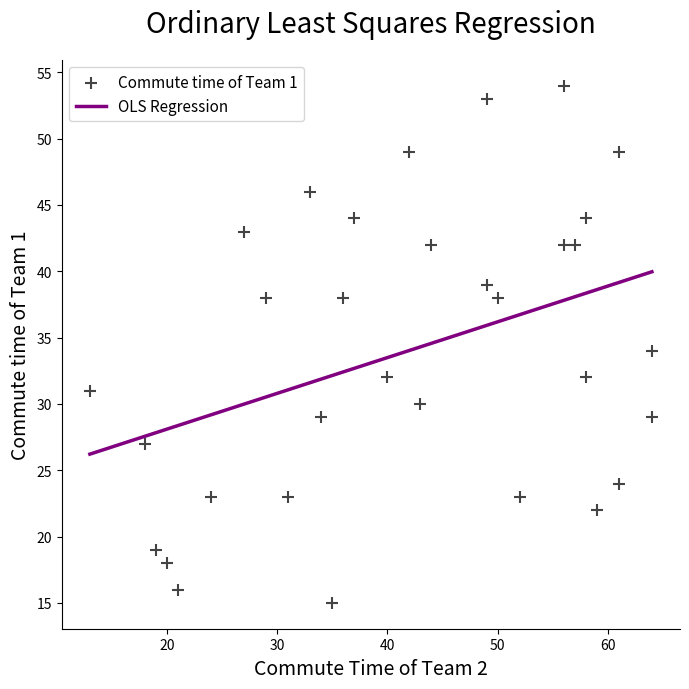

What is the range of X values (max minus min)?

51